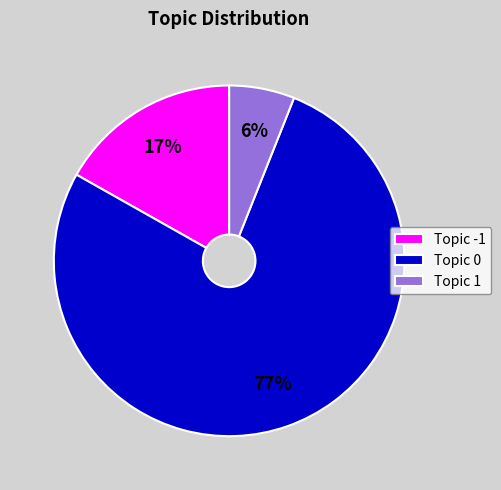

What is the smallest slice in the pie chart?

Topic 1